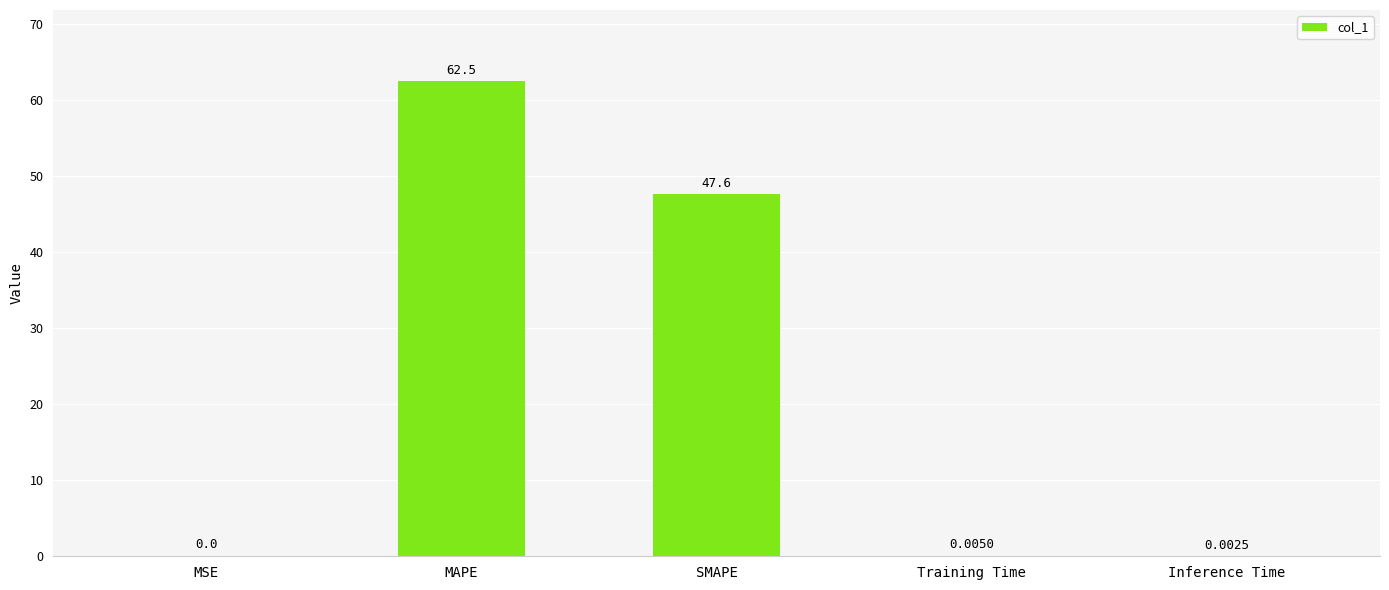

Which label corresponds to the largest value in the chart?

MAPE